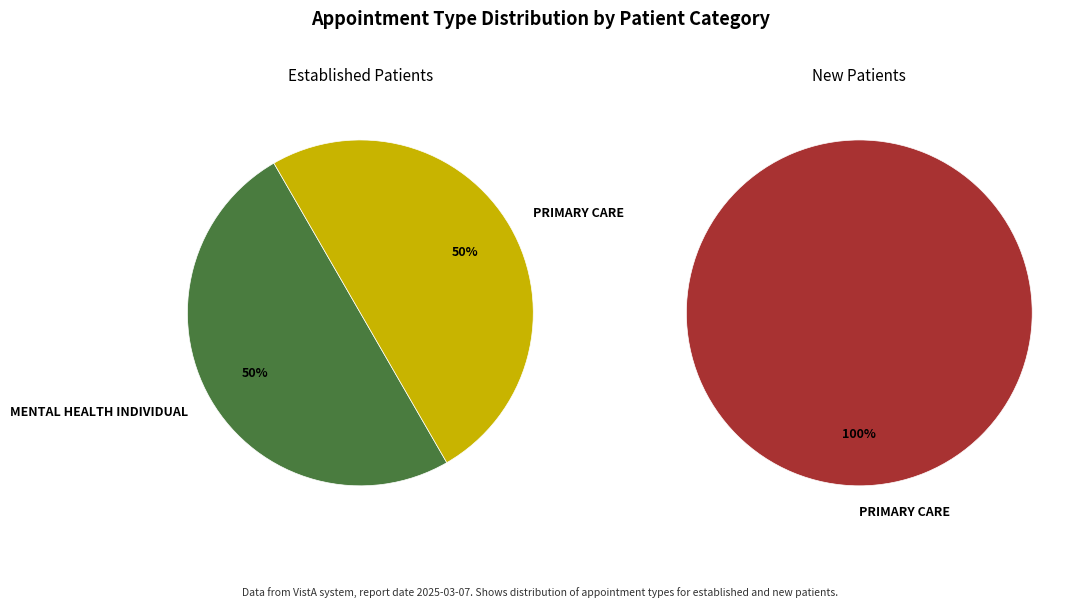

The PRIMARY CARE slice represents 100% of the pie. True or false?

True